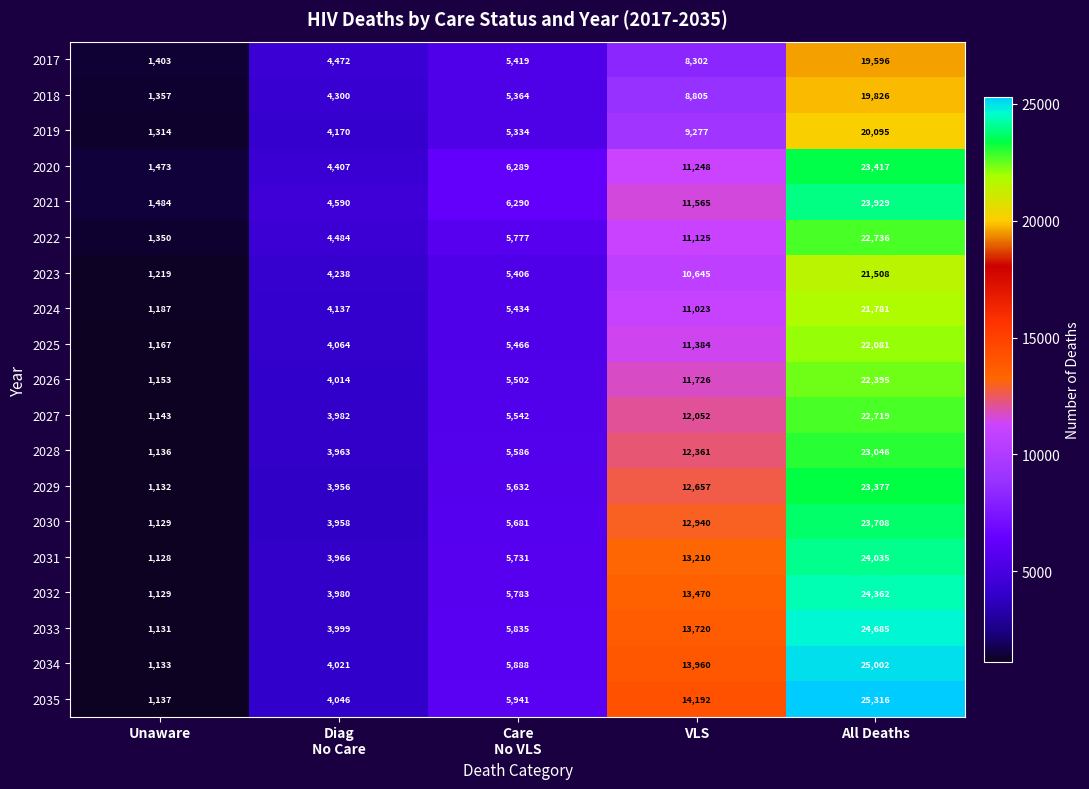

What is the spread (max minus min) of values at VLS?

5890